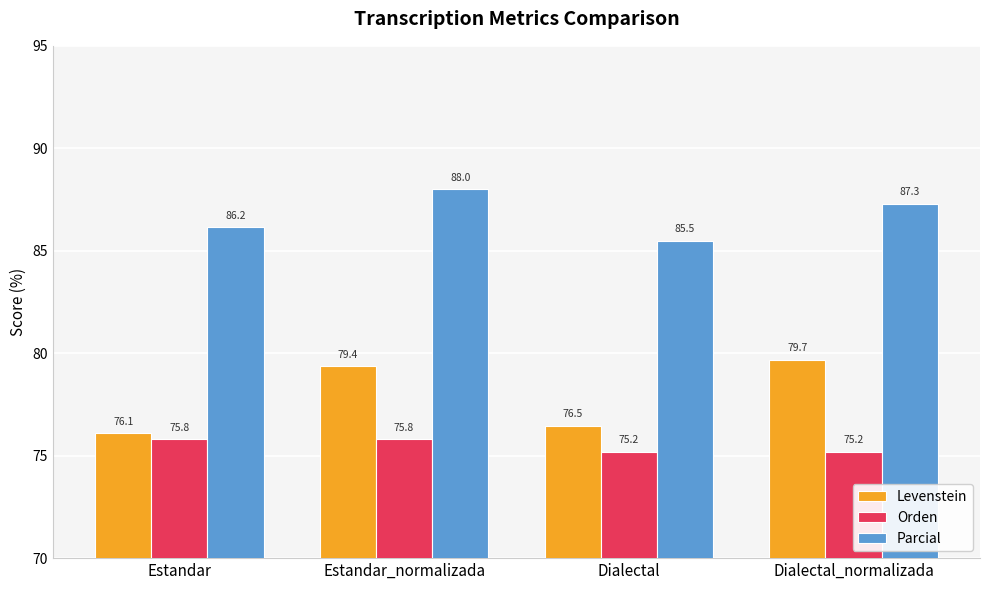

The Orden series shows 51.2 at Estandar. True or false?

False